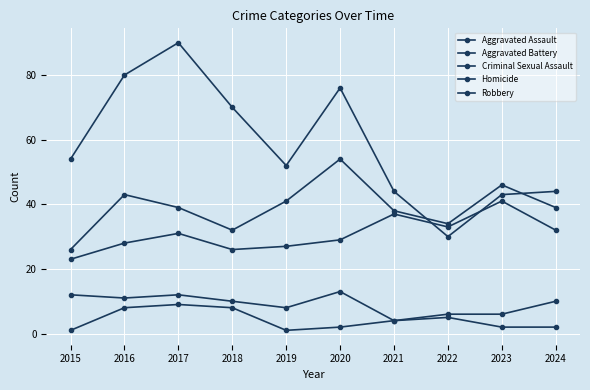

What is the value of the Aggravated Assault point at the 5th from the left?

27